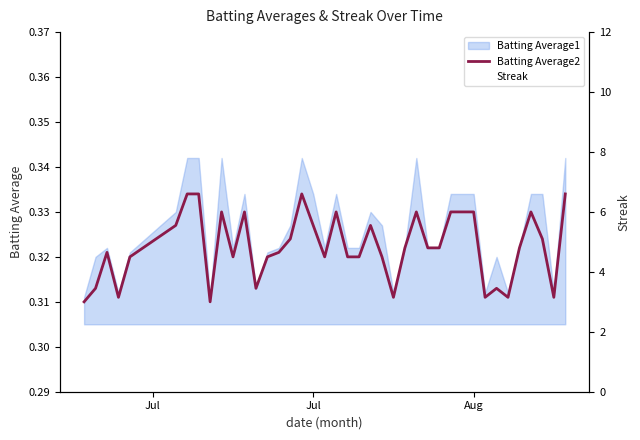

What is the sum of all Streak values?

54.0